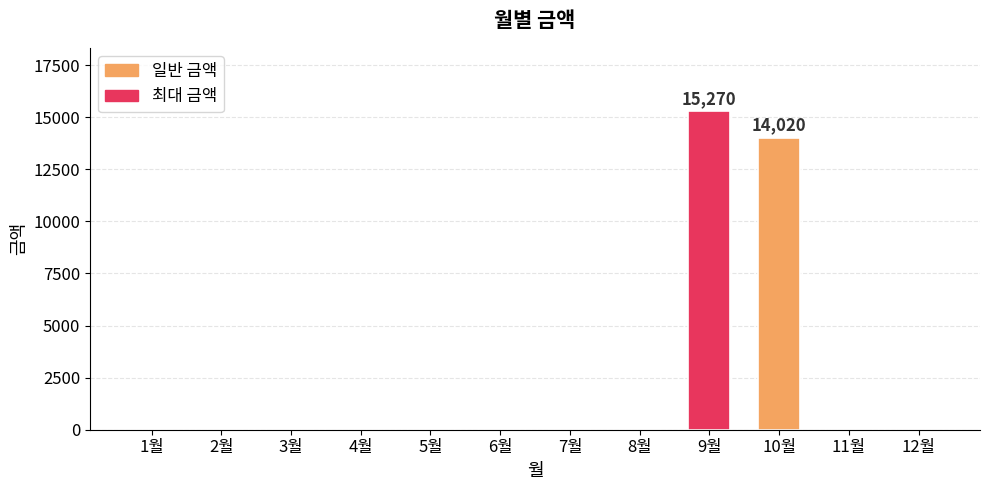

Is it true that the value at 1월 is 6967?

False